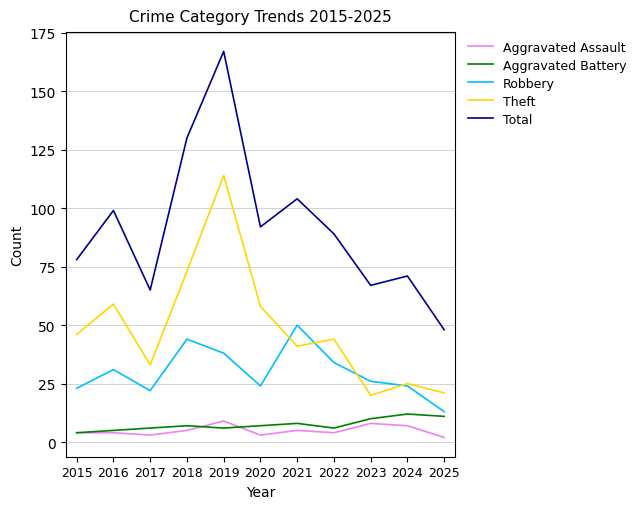

What is the difference between the maximum and minimum values in the Total series?

119